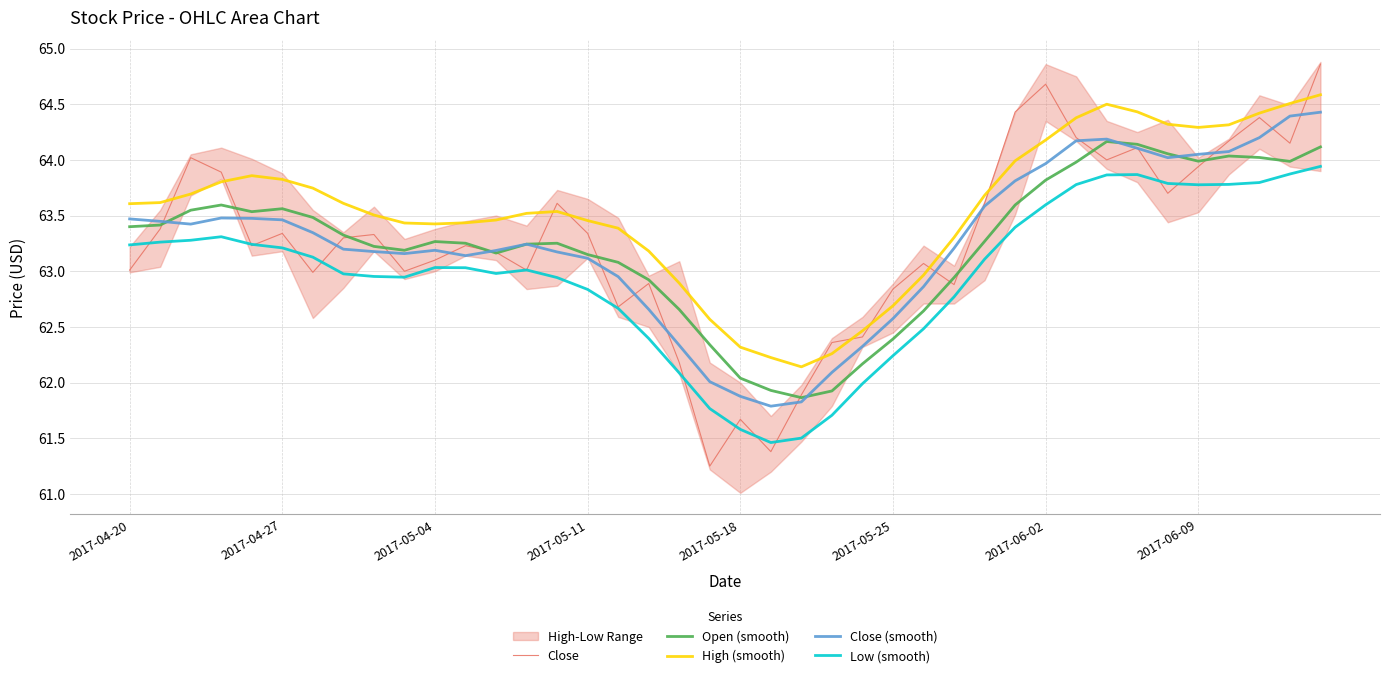

Is it true that Close equals 63.1 at 2017-05-04?

True